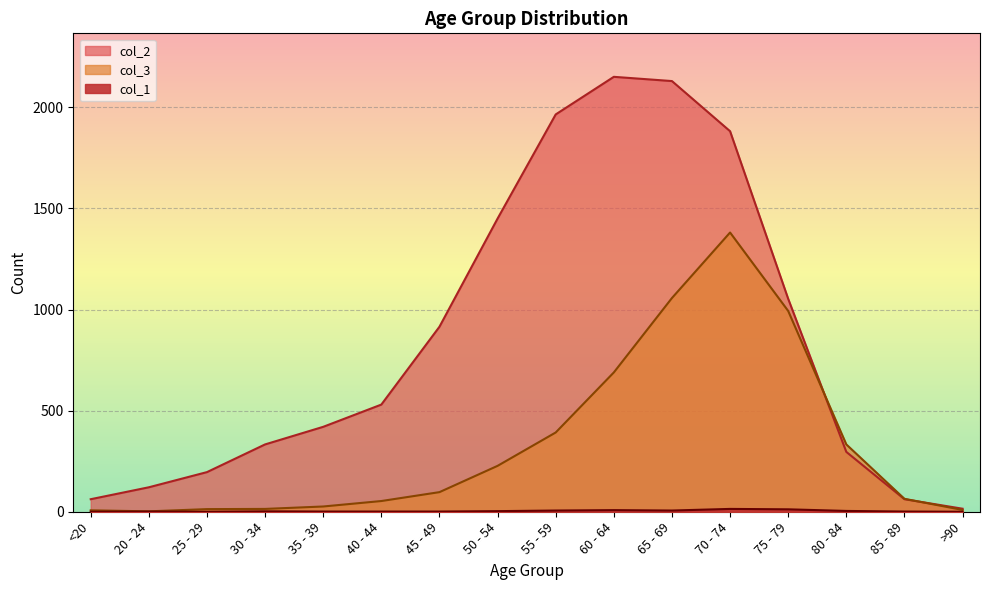

At which category does the chart reach its minimum across all series?

<20